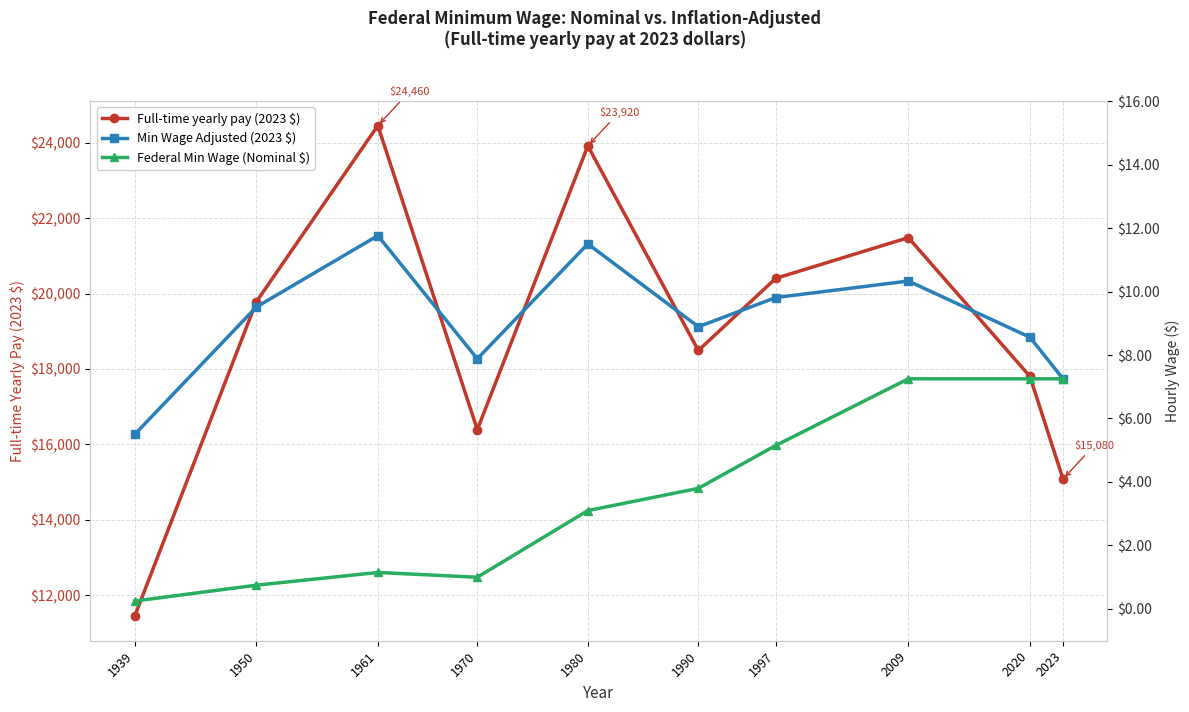

True or false: Federal Min Wage (Nominal $) and Min Wage Adjusted (2023 $) intersect in this chart.

False